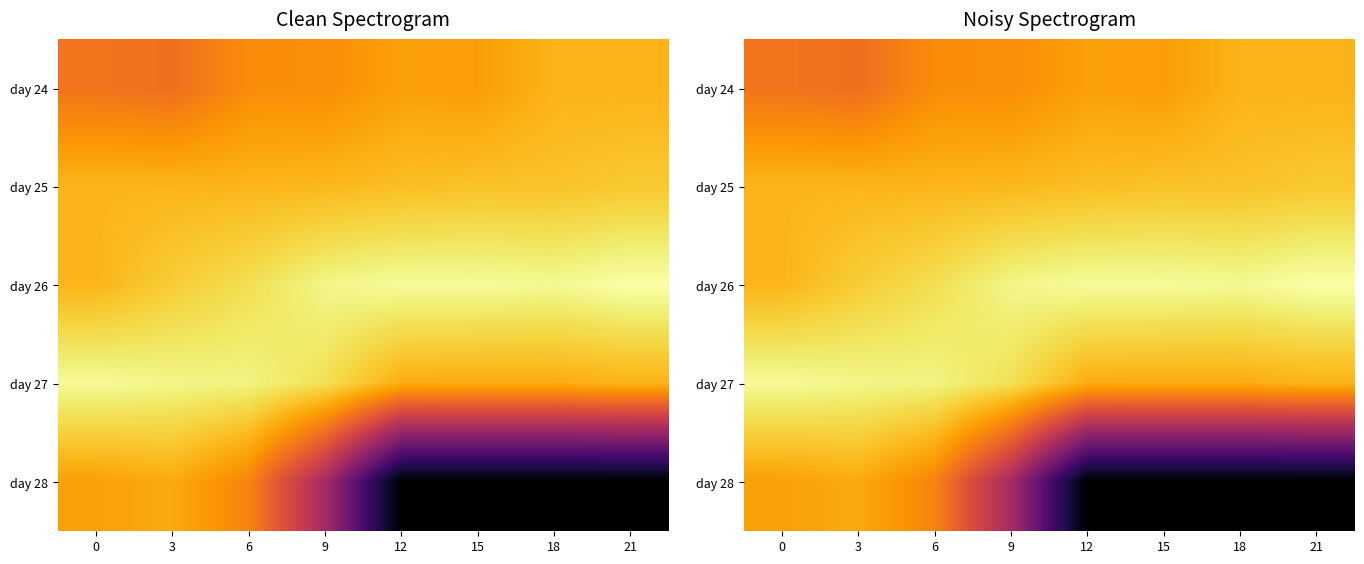

At which category is the sum across all series the highest?

6